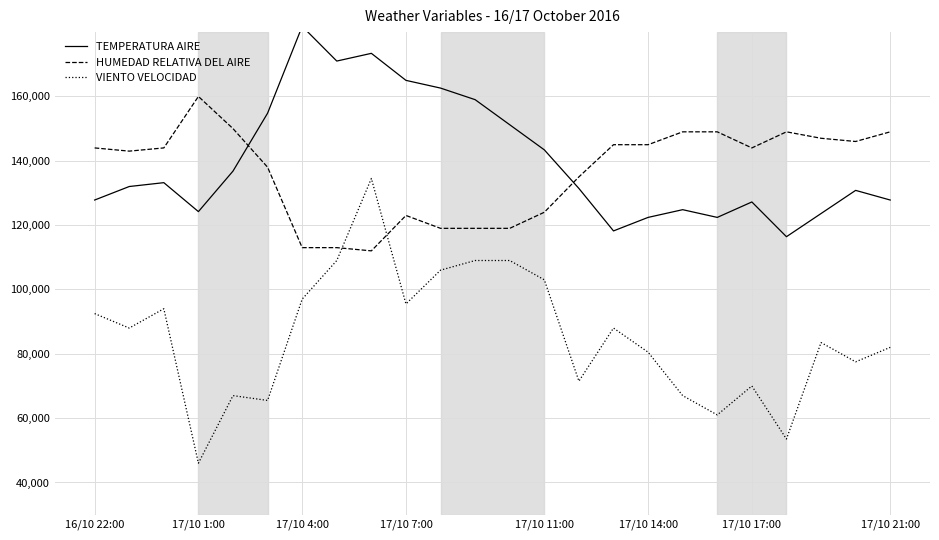

Which category has the lowest value in the VIENTO VELOCIDAD series?

17/10 1:00